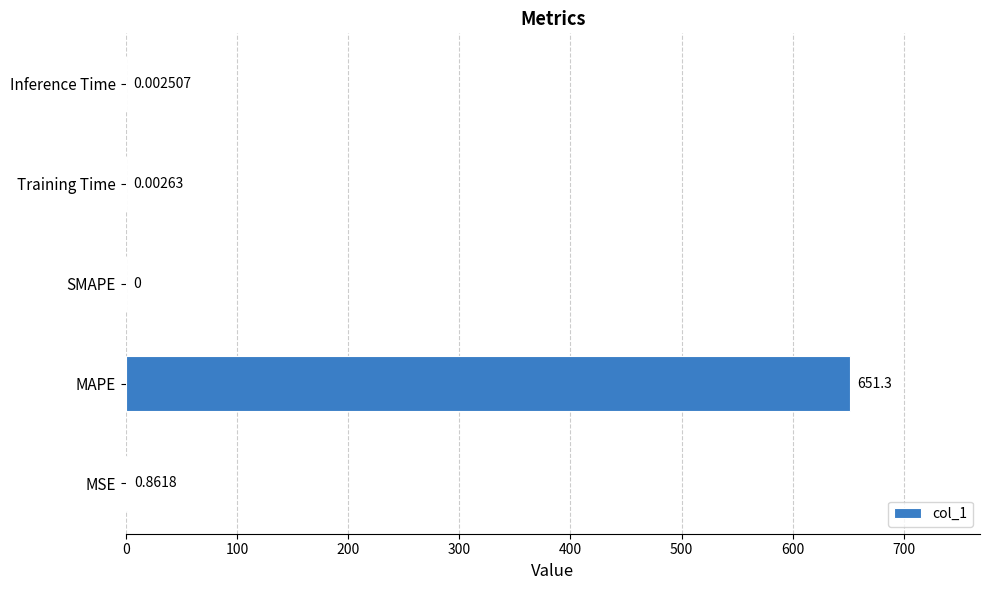

Does the chart contain stacked bars?

No